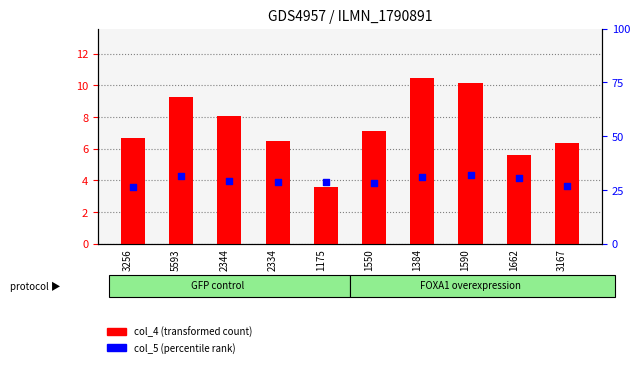

Which series contains the lowest Y value?

col_4 (transformed count)